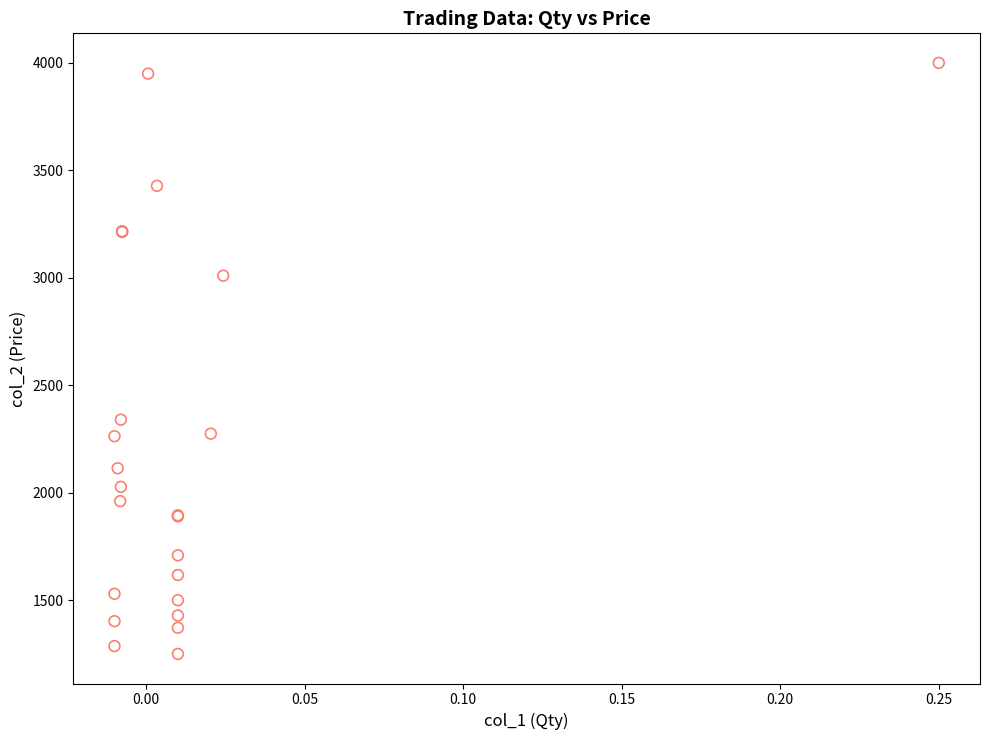

What Y value in the scatter plot is closest to 2625?

2340.0